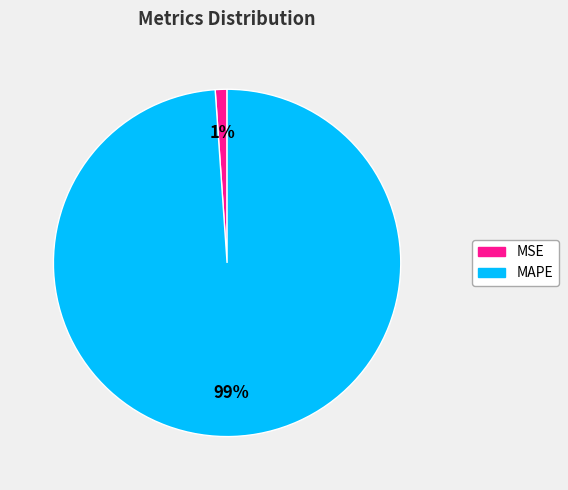

Is it true that MSE is 1% of the pie?

True